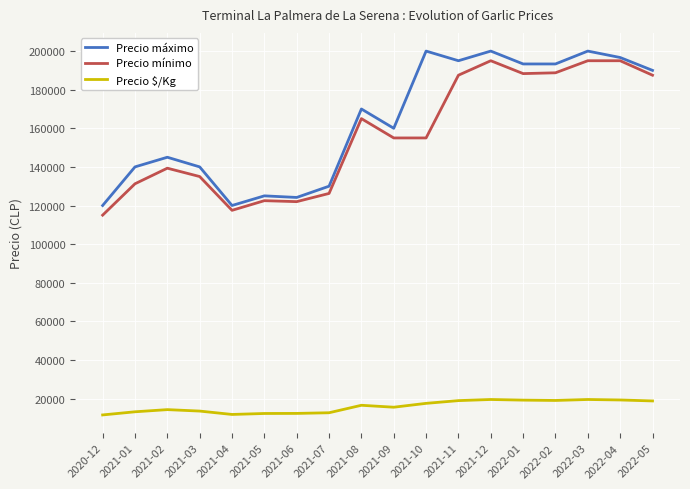

The Precio mínimo series shows 47020 at 2021-09. True or false?

False